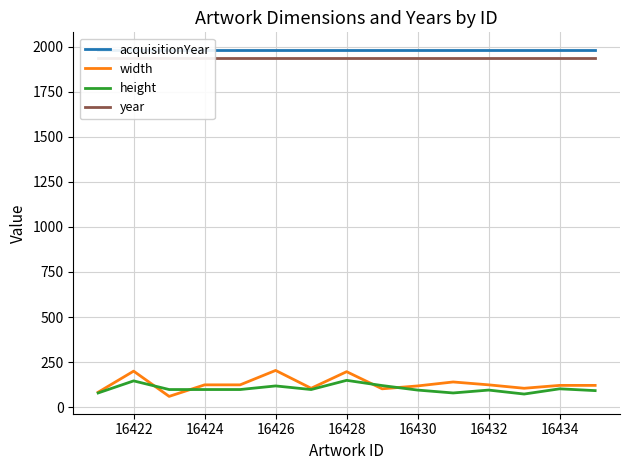

Count the number of categories in the chart.

15